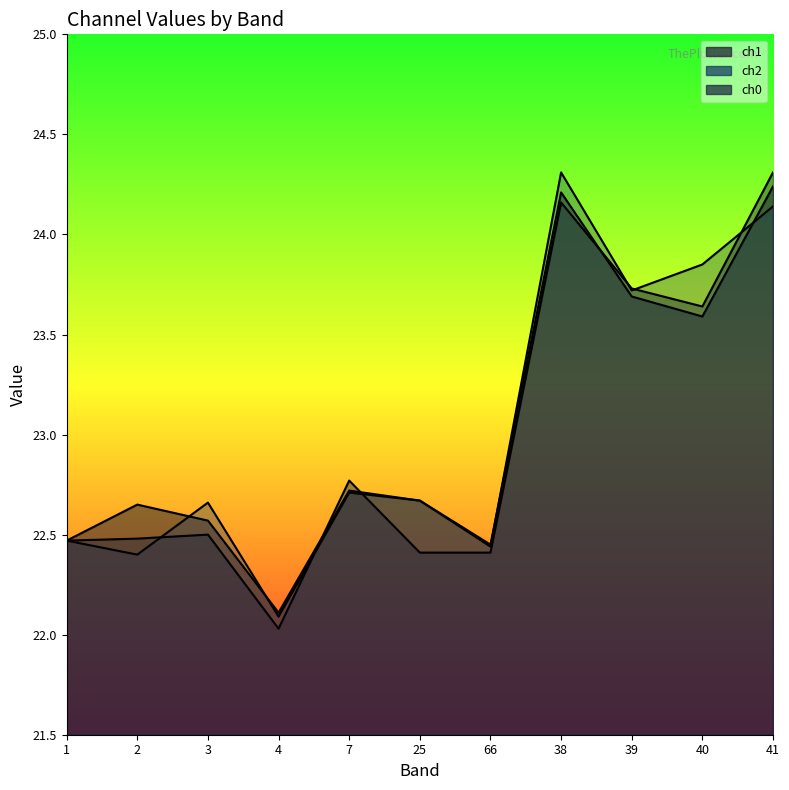

At which category is the sum across all series the highest?

41